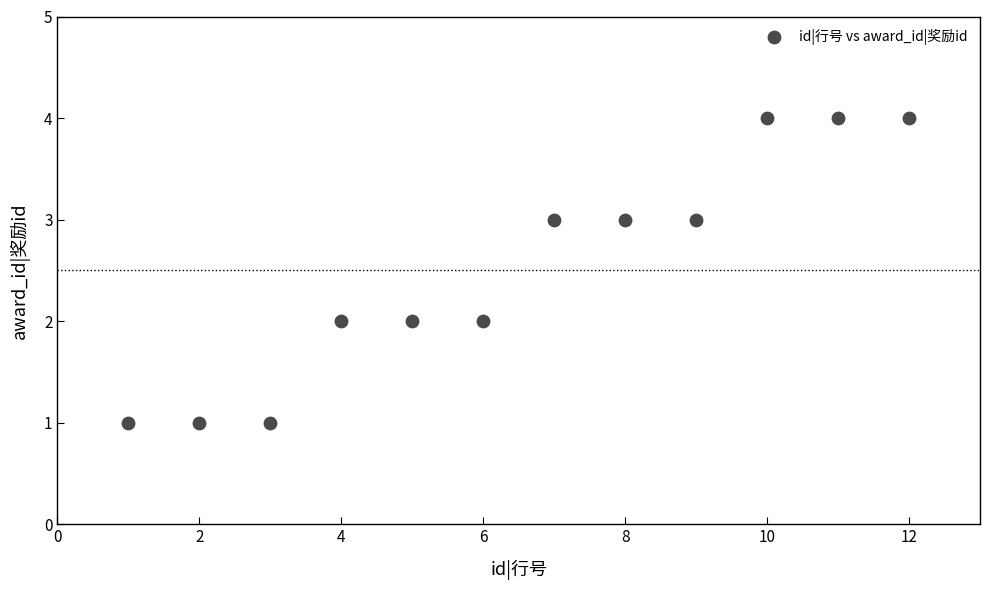

What is the range of Y values (max minus min)?

3